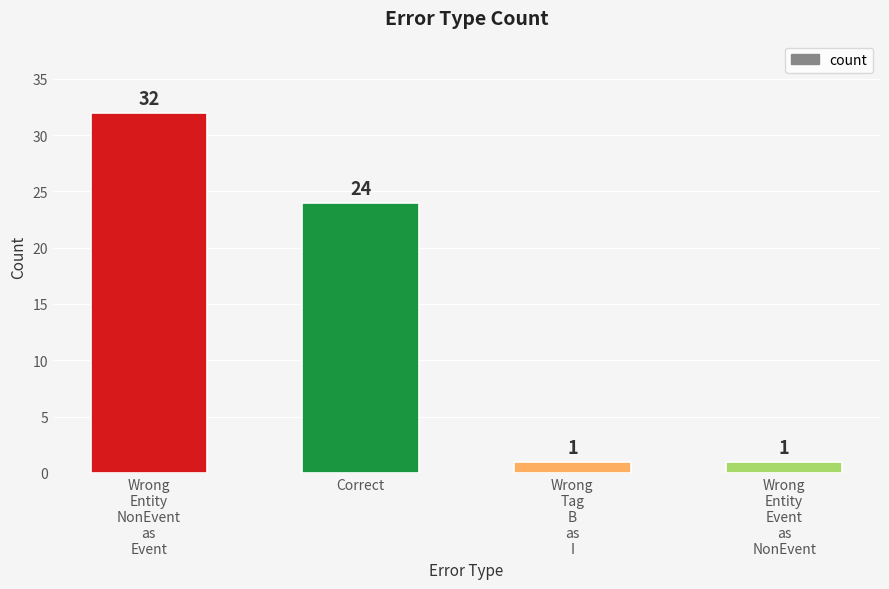

What is the difference between the values at Wrong
Entity
NonEvent
as
Event and Wrong
Entity
Event
as
NonEvent?

31